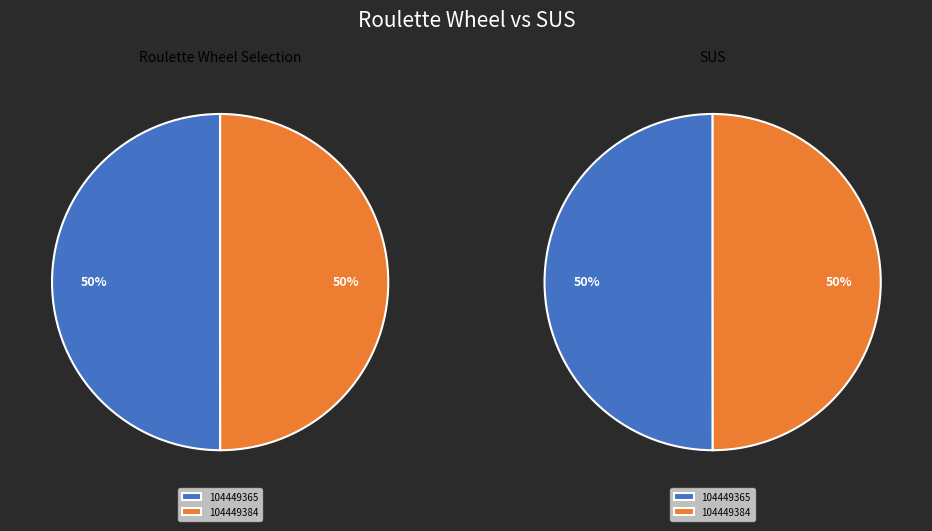

How many segments does this pie chart have?

2